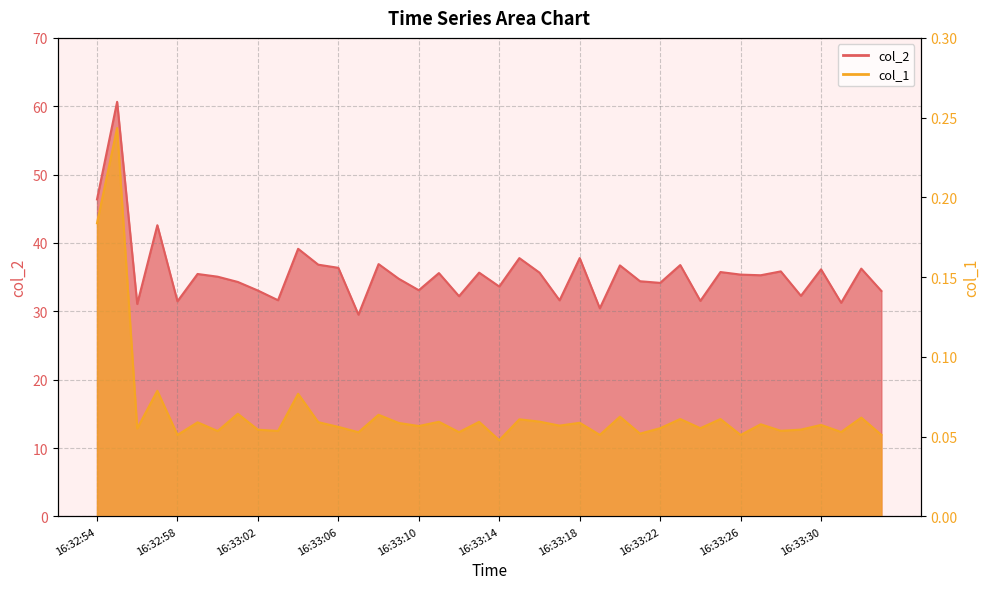

Does the chart have visible grid lines?

Yes